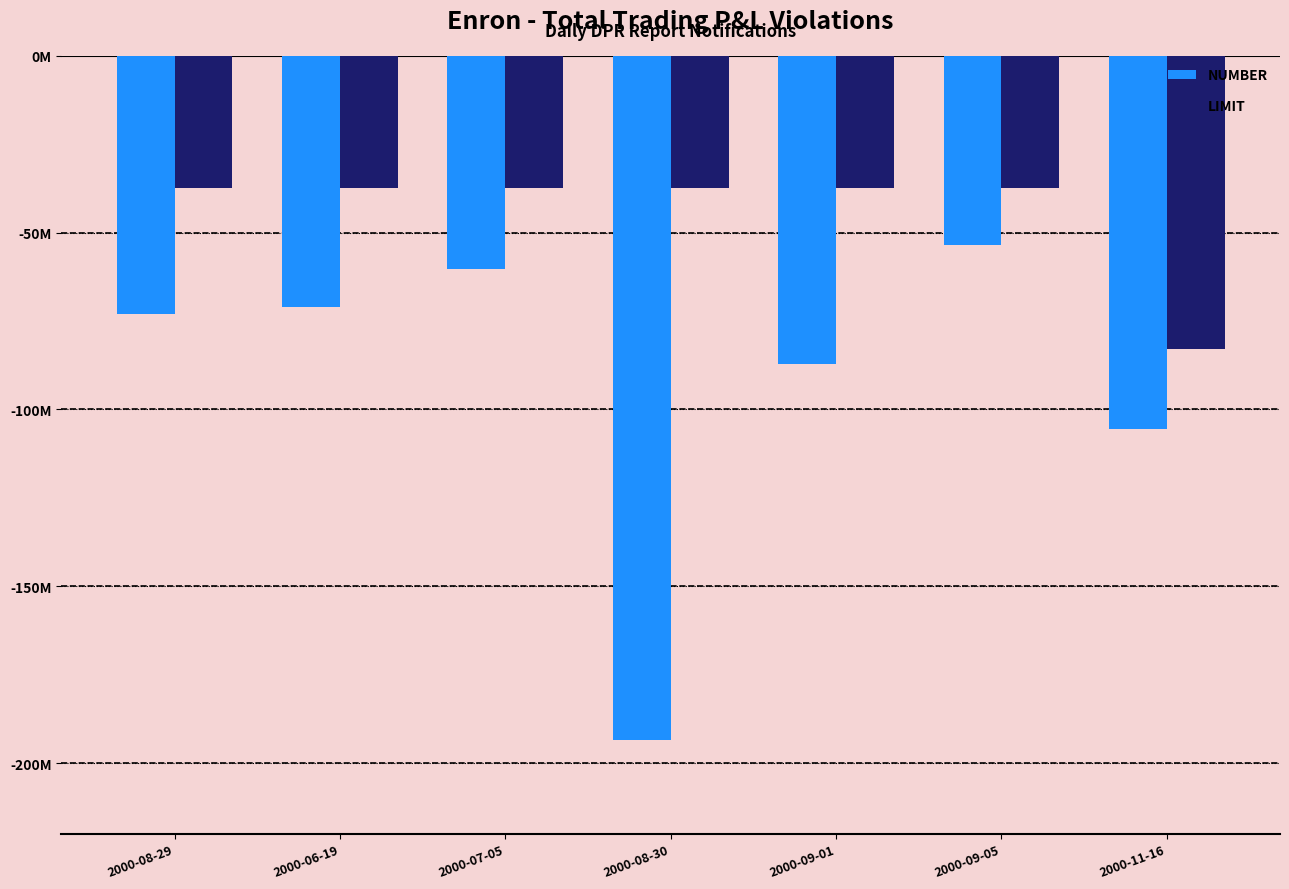

What position from the right is 2000-09-05?

2